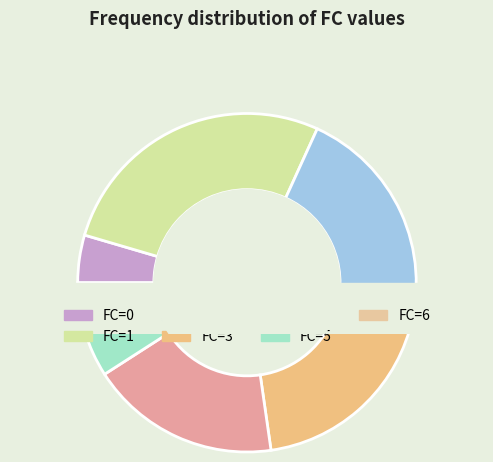

To the nearest percent, what is the combined percentage of 0 and 3?

23%